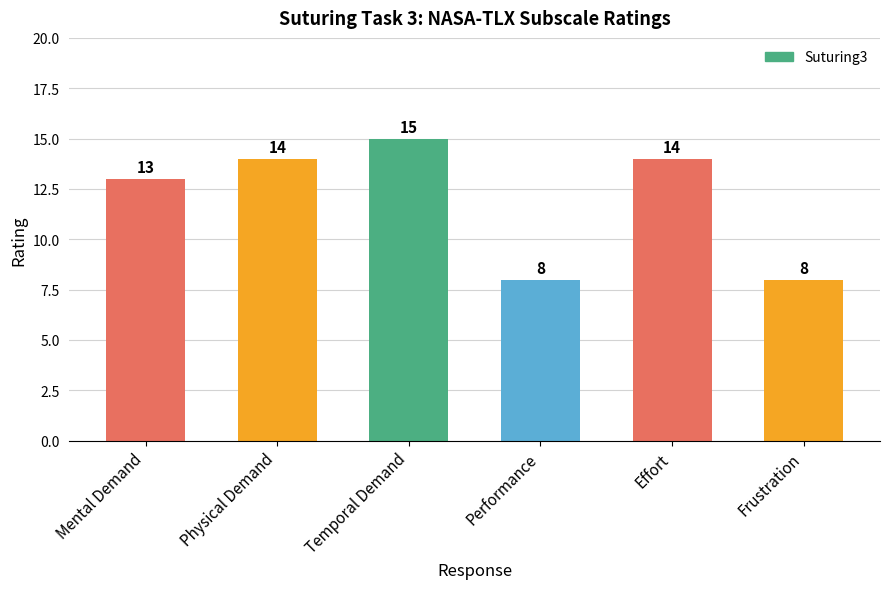

True or false: the data shows 2 at Performance.

False